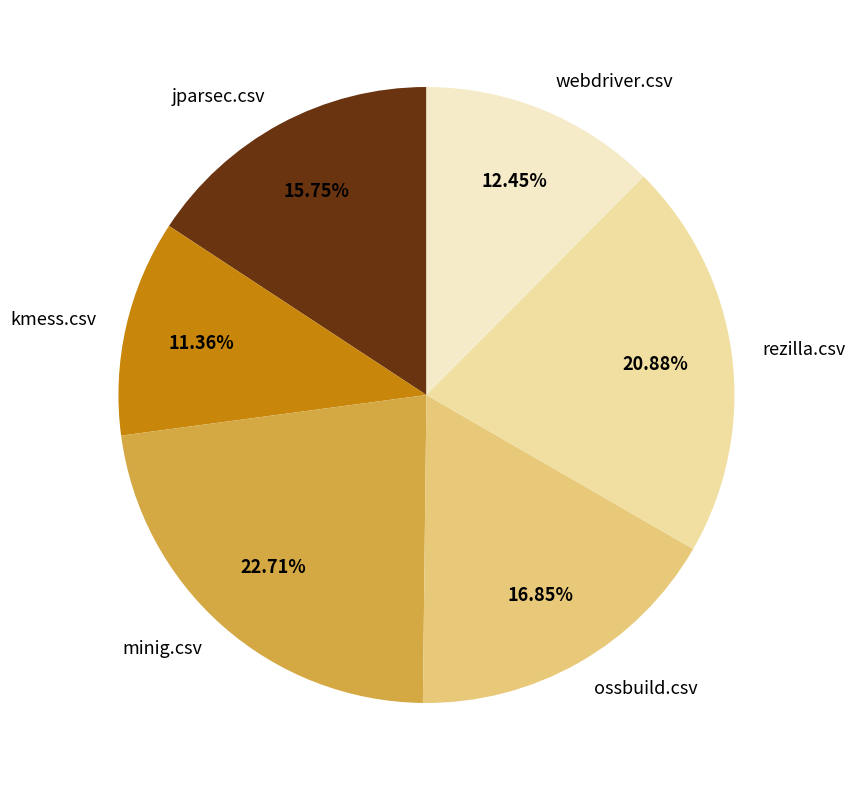

Is it true that webdriver.csv is 27% of the pie?

False